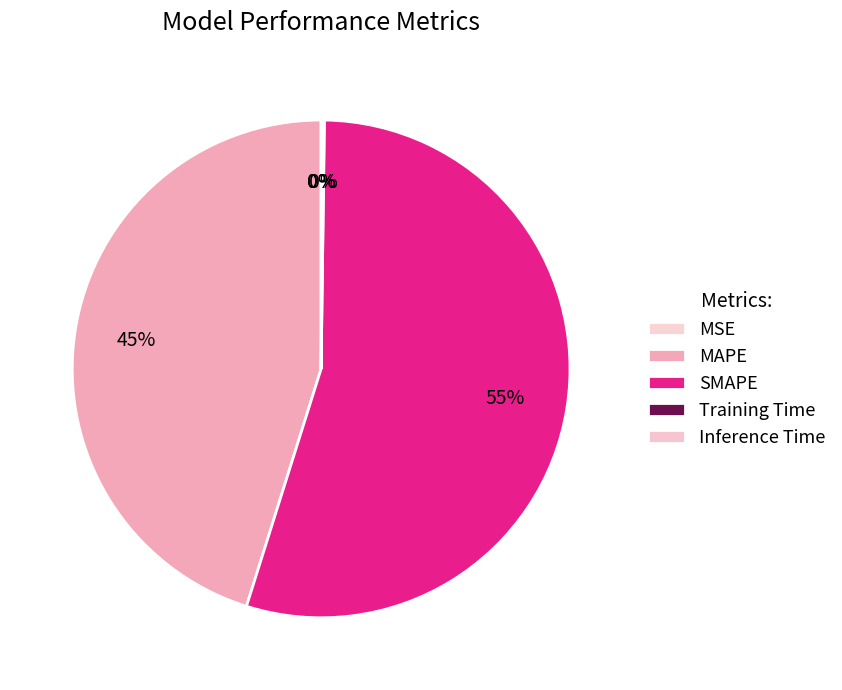

Is it true that MAPE is 45% of the pie?

True